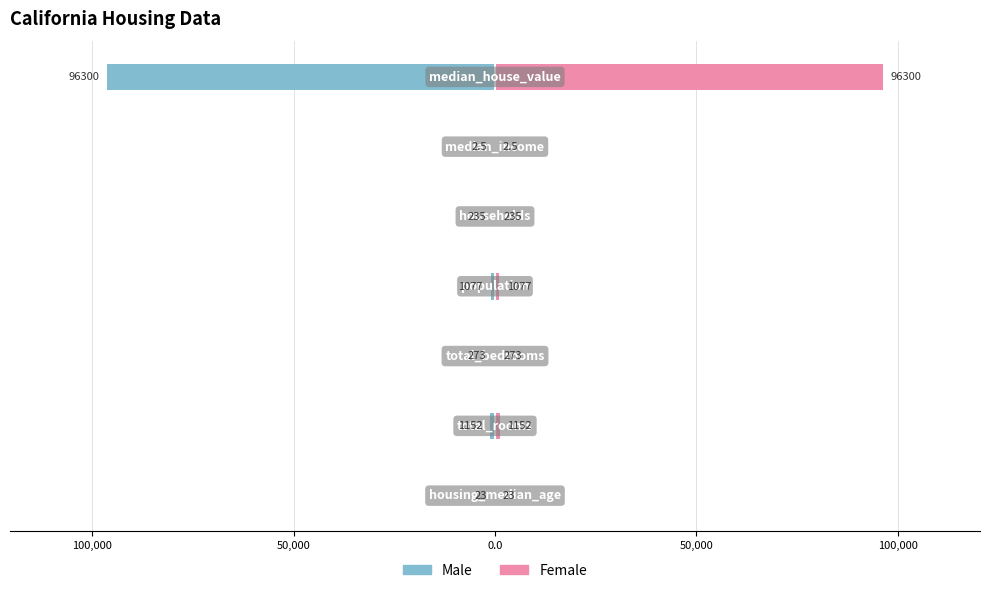

The Female series shows 1077.0 at 0.0. True or false?

True